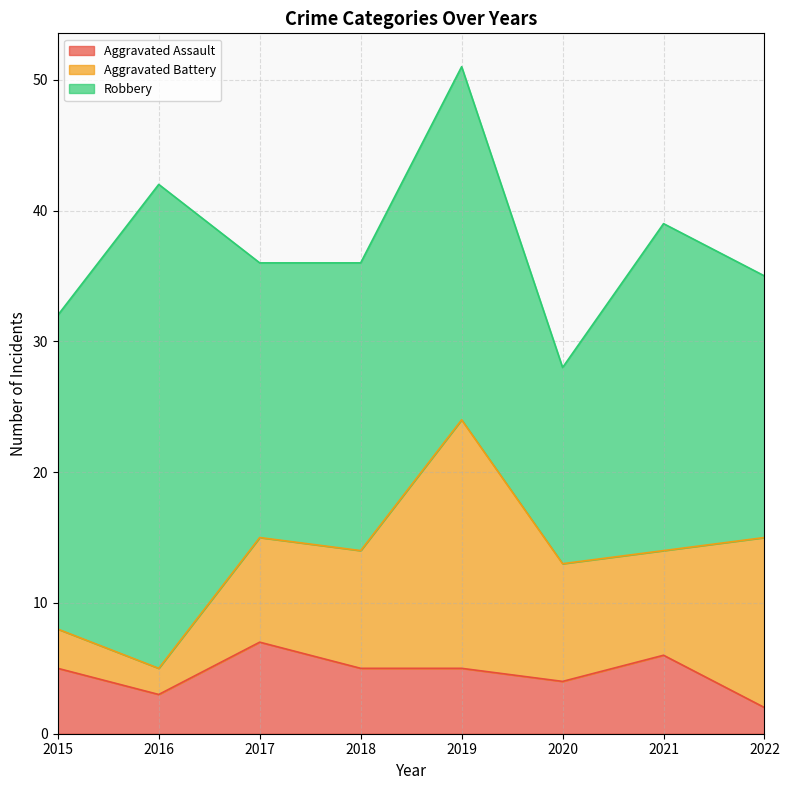

The value of Aggravated Assault at 2016 is 3. True or false?

True